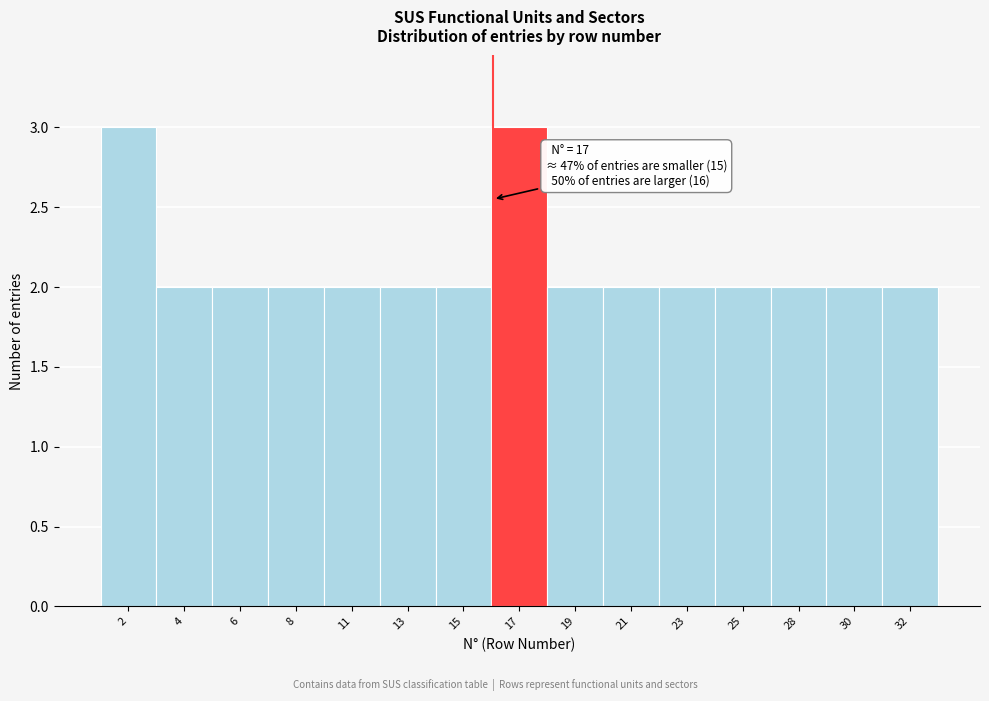

Reading right to left, transcribe all the data shown in this chart.

32=2	30=2	28=2	25=2	23=2	21=2	19=2	17=3	15=2	13=2	11=2	8=2	6=2	4=2	2=3